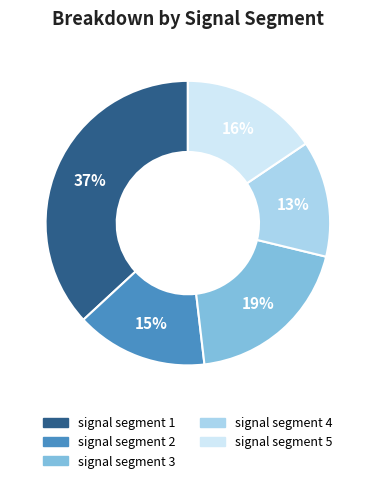

Is the sum of signal segment 2 and signal segment 5 greater than half?

No